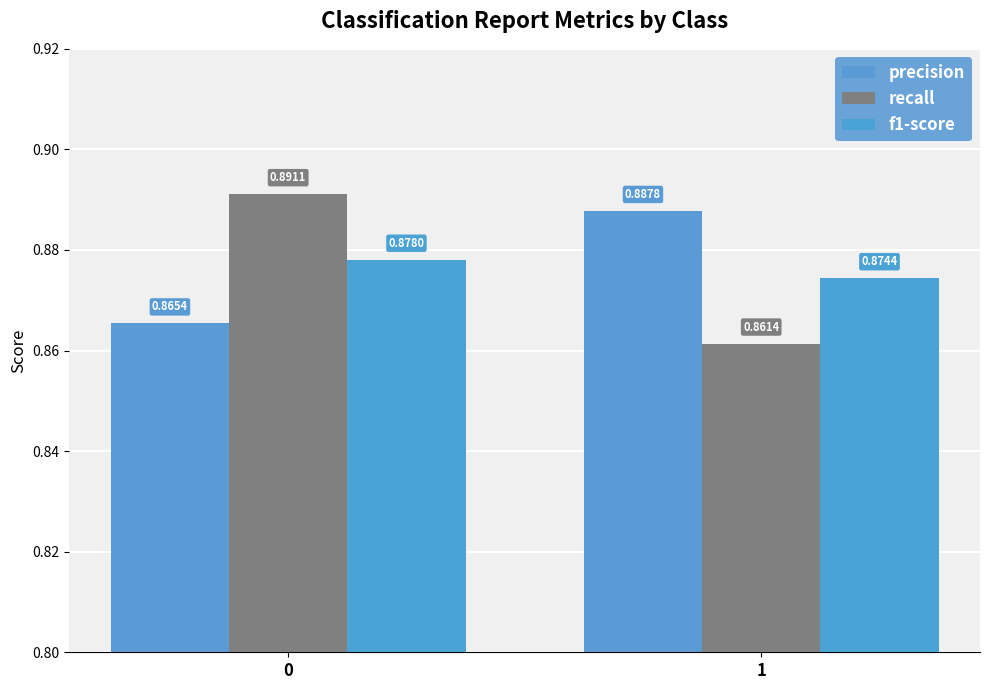

Reading right to left, transcribe all the data shown in this chart.

precision: 1=0.9	0=0.9
recall: 1=0.9	0=0.9
f1-score: 1=0.9	0=0.9